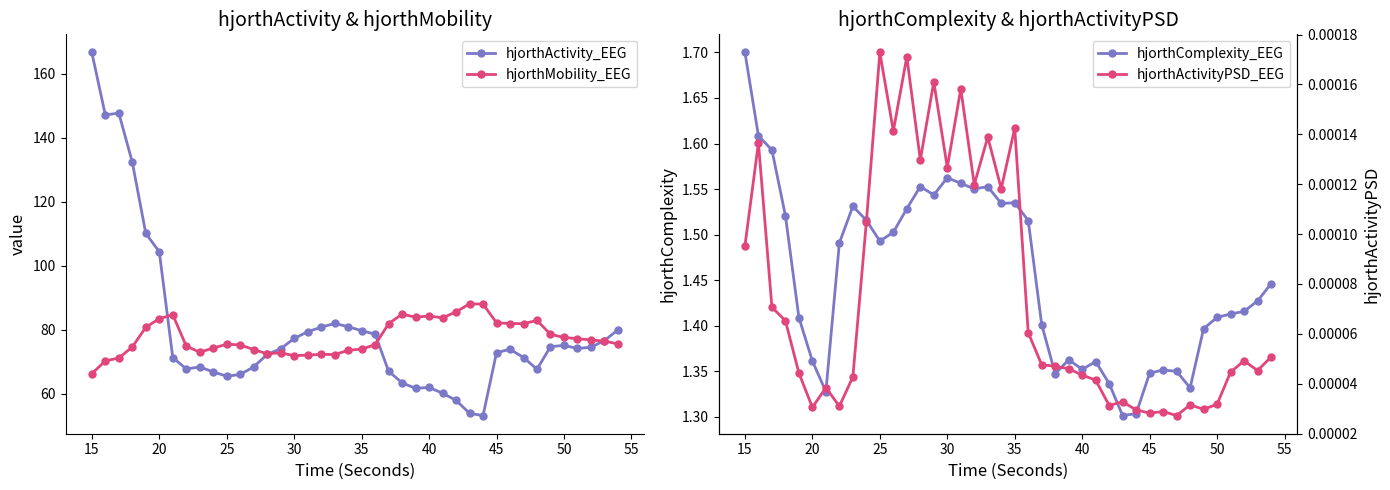

At which label does hjorthActivity_EEG reach its peak?

15